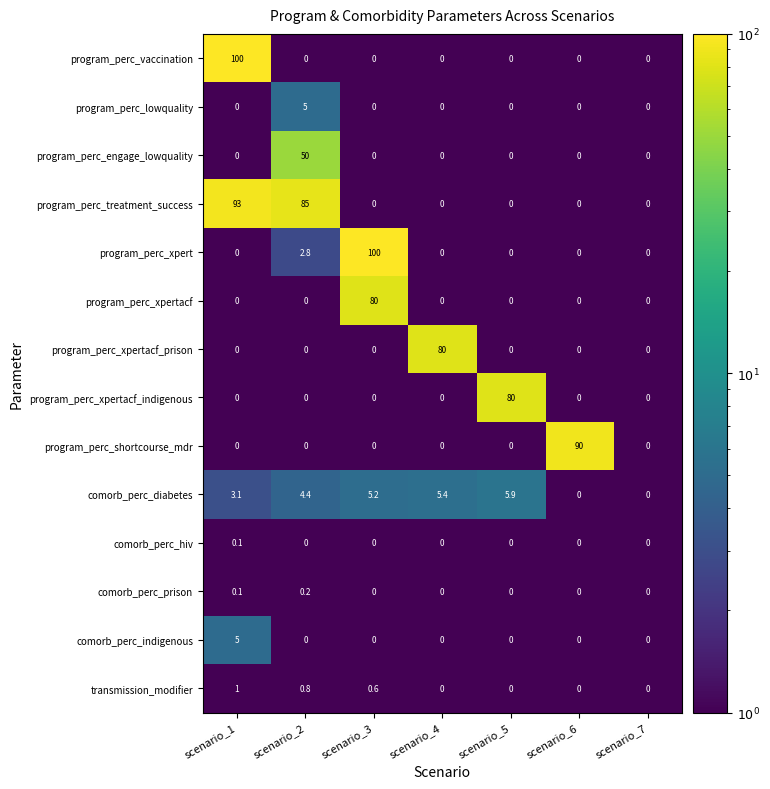

True or false: program_perc_lowquality has a value of 0.0 at scenario_1.

True